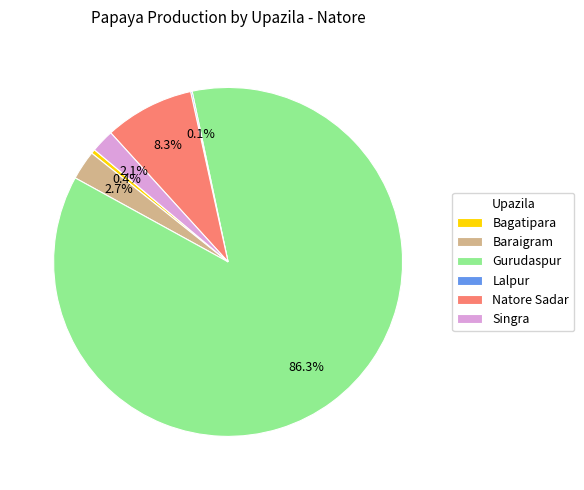

How much of the chart is everything except Bagatipara?

99.6%